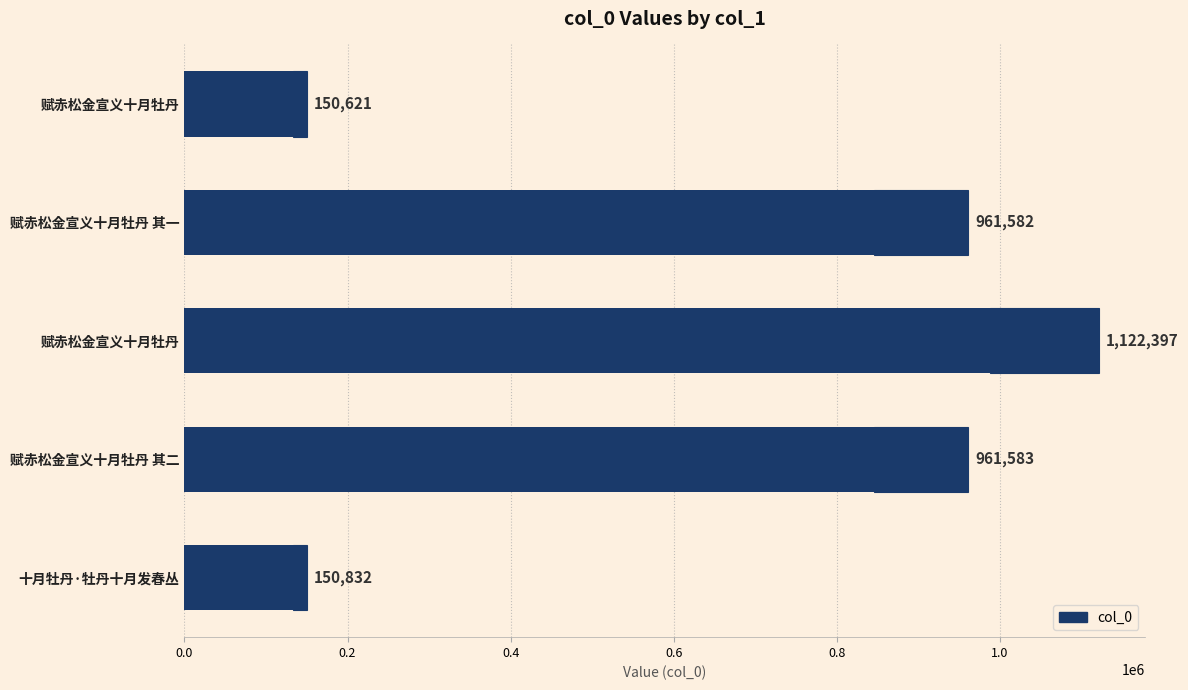

How many bars are there in total?

5